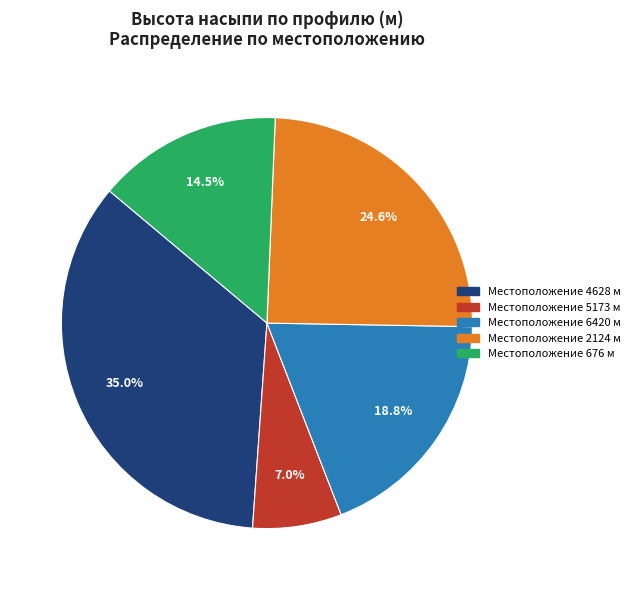

How many slices are in this pie chart?

5